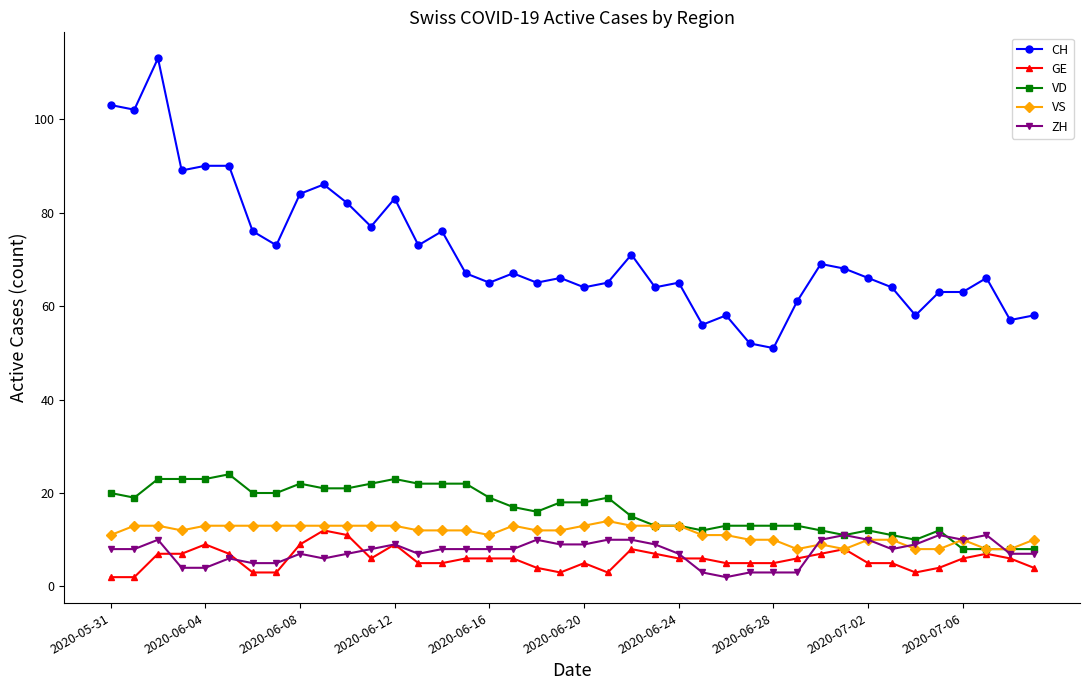

Which series has the largest total across all categories?

CH